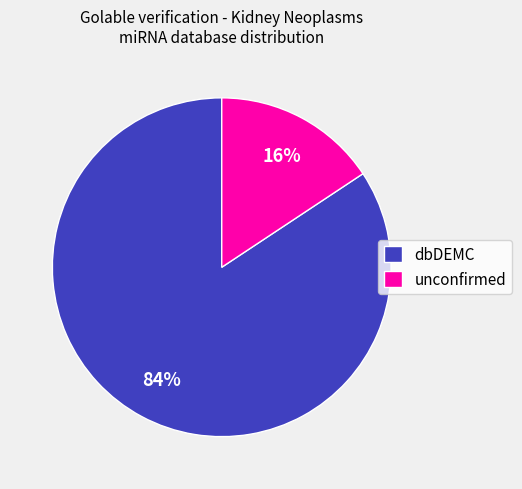

True or false: unconfirmed accounts for 23% of the total.

False